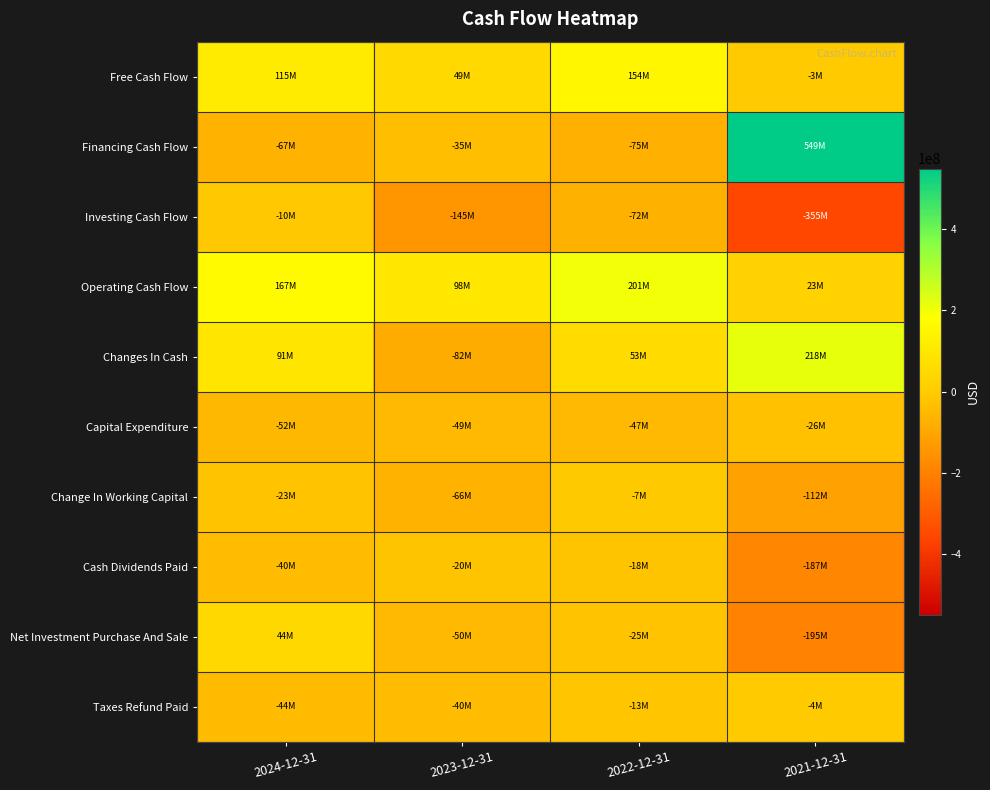

Reading right to left, transcribe all the data shown in this chart.

Free Cash Flow: 2021-12-31=-3069000	2022-12-31=153558000	2023-12-31=49011000	2024-12-31=114838000
Financing Cash Flow: 2021-12-31=549363000	2022-12-31=-75320000	2023-12-31=-34844000	2024-12-31=-66573000
Investing Cash Flow: 2021-12-31=-354672000	2022-12-31=-72297000	2023-12-31=-144980000	2024-12-31=-10048000
Operating Cash Flow: 2021-12-31=23311000	2022-12-31=200912000	2023-12-31=97705000	2024-12-31=167143000
Changes In Cash: 2021-12-31=218002000	2022-12-31=53295000	2023-12-31=-82119000	2024-12-31=90522000
Capital Expenditure: 2021-12-31=-26380000	2022-12-31=-47354000	2023-12-31=-48694000	2024-12-31=-52305000
Change In Working Capital: 2021-12-31=-112495000	2022-12-31=-6503000	2023-12-31=-65754000	2024-12-31=-22708000
Cash Dividends Paid: 2021-12-31=-186718000	2022-12-31=-17895000	2023-12-31=-20322000	2024-12-31=-40425000
Net Investment Purchase And Sale: 2021-12-31=-194548000	2022-12-31=-24943000	2023-12-31=-50232000	2024-12-31=44394000
Taxes Refund Paid: 2021-12-31=-3961000	2022-12-31=-13407000	2023-12-31=-39708000	2024-12-31=-44306000